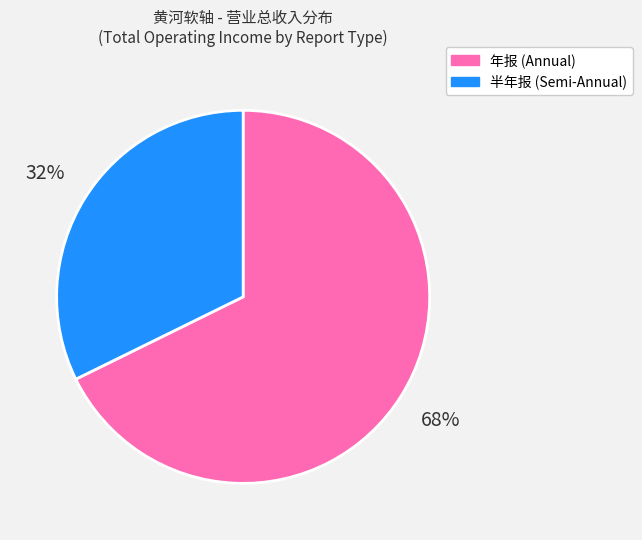

Does any single category account for the majority?

Yes